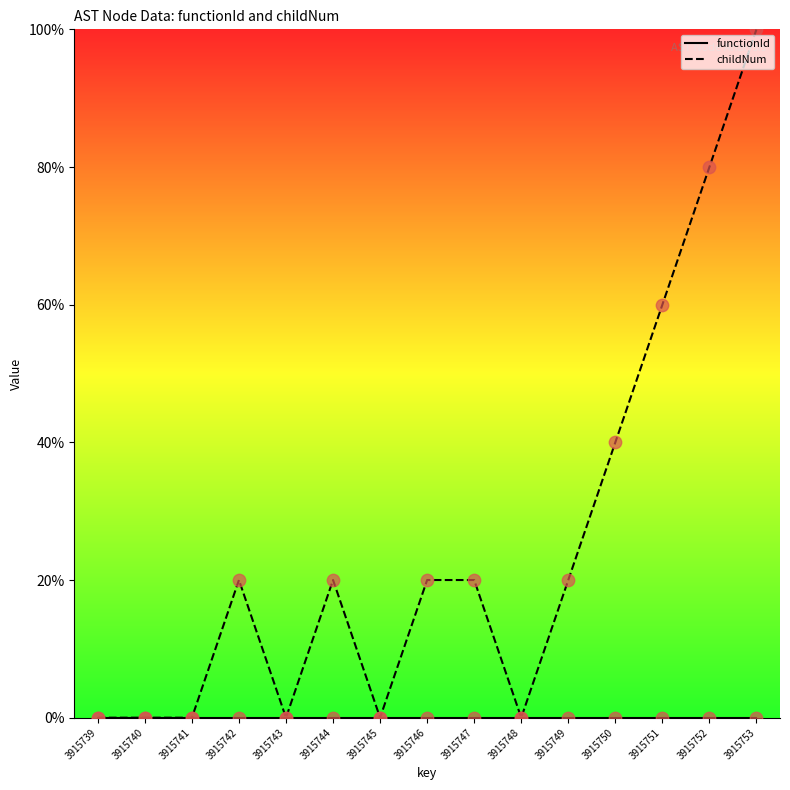

At which category is the sum across all series the highest?

3915753